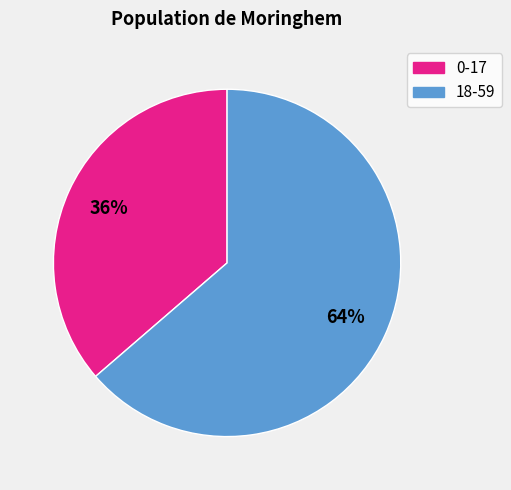

What percentage is the 18-59 slice, to the nearest percent?

64%